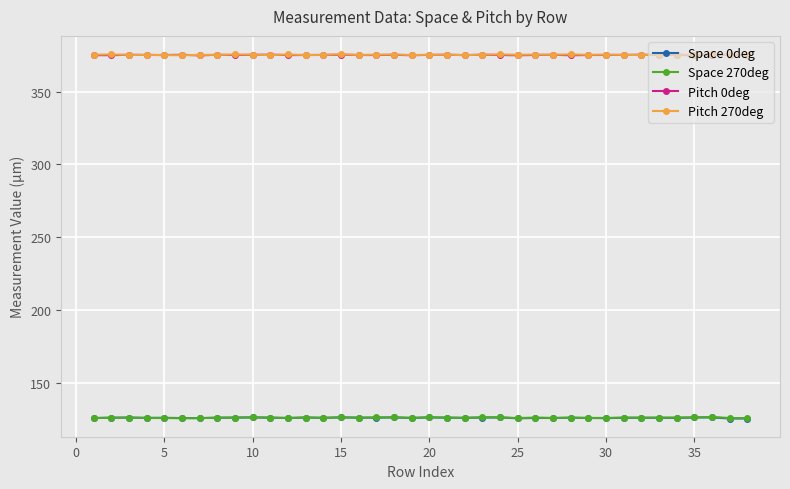

What is the value of the Pitch 270deg point at the 28th from the left?

375.5